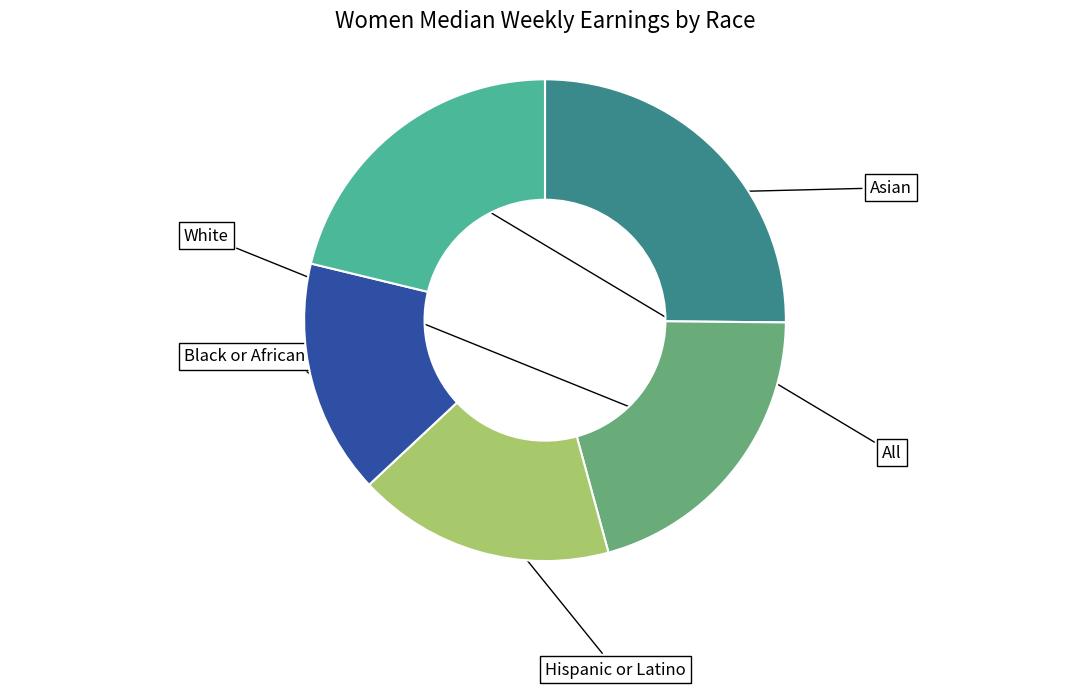

Does any single category account for the majority?

No